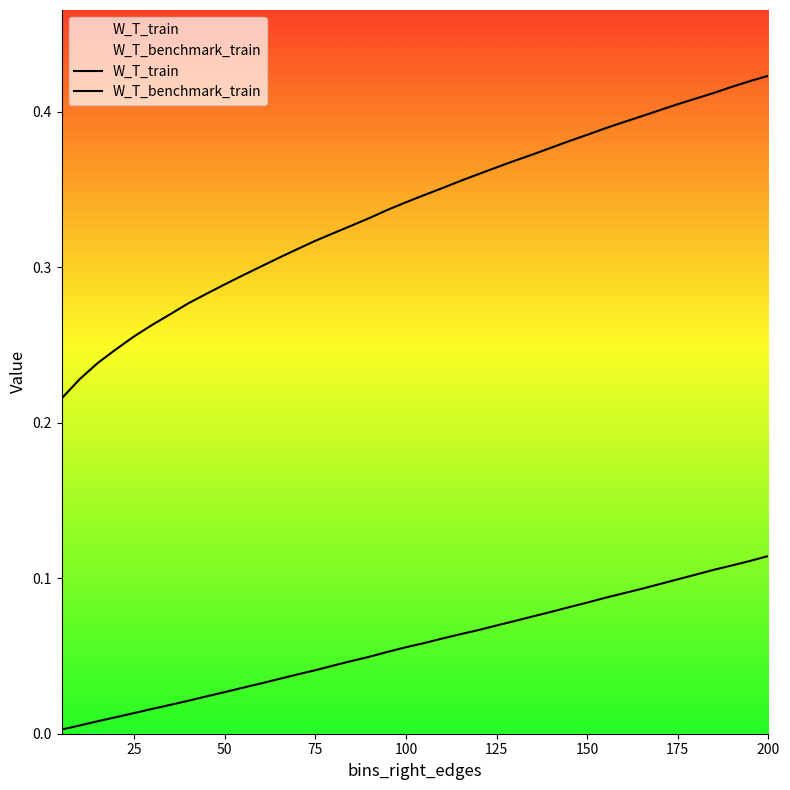

Does the chart display data point markers on the line(s)?

No